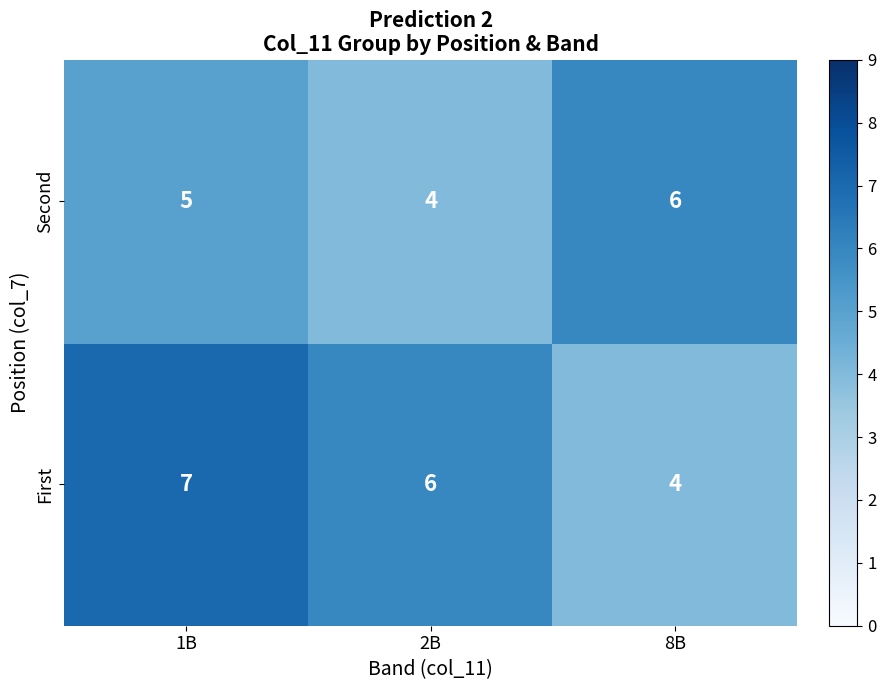

At how many categories does at least one series exceed 5?

3